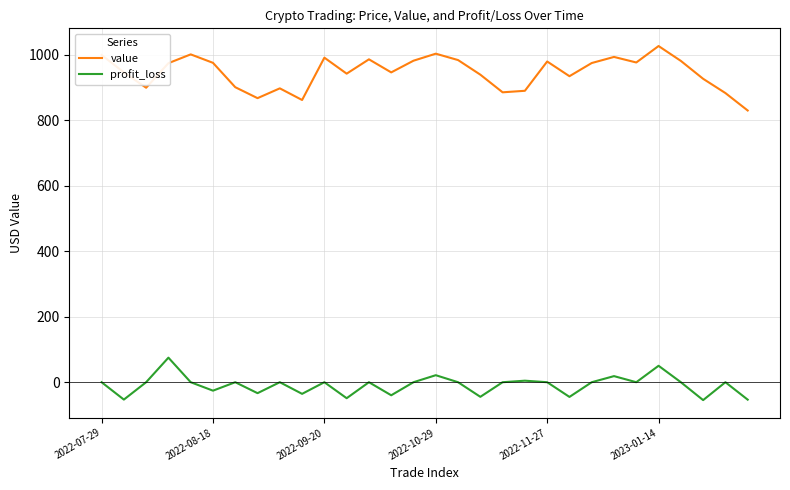

What is the smallest value displayed?

-54.7